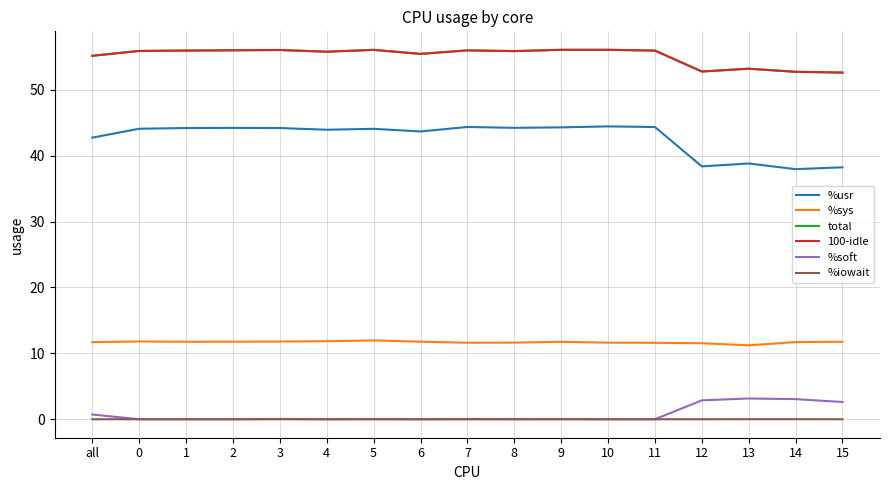

Is the value of %usr at all greater than the value of 100-idle at 14?

No